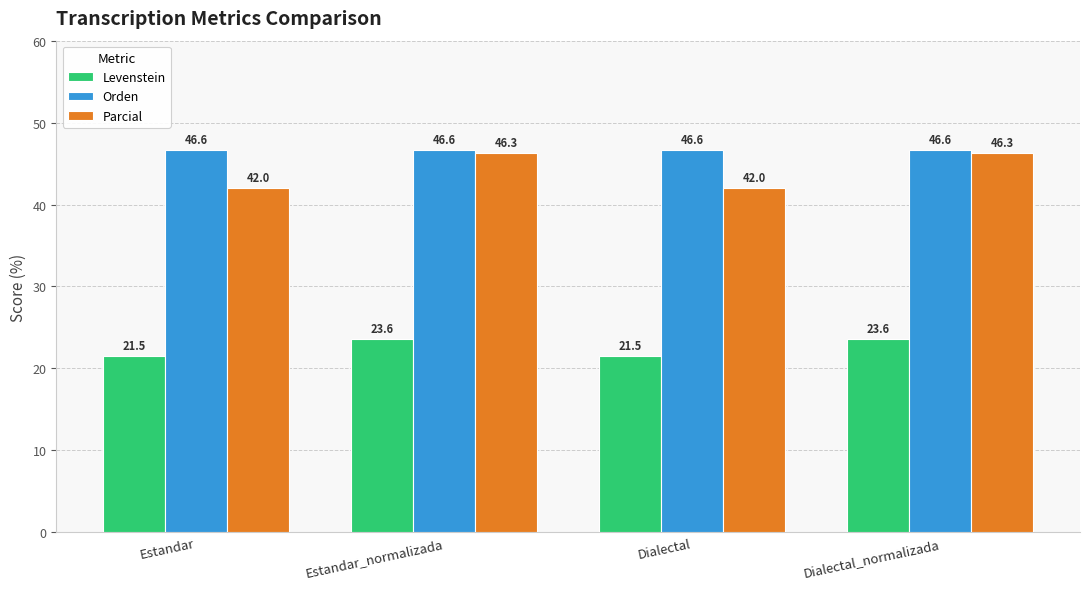

What is the approximate value of Levenstein at Estandar_normalizada?

23.6